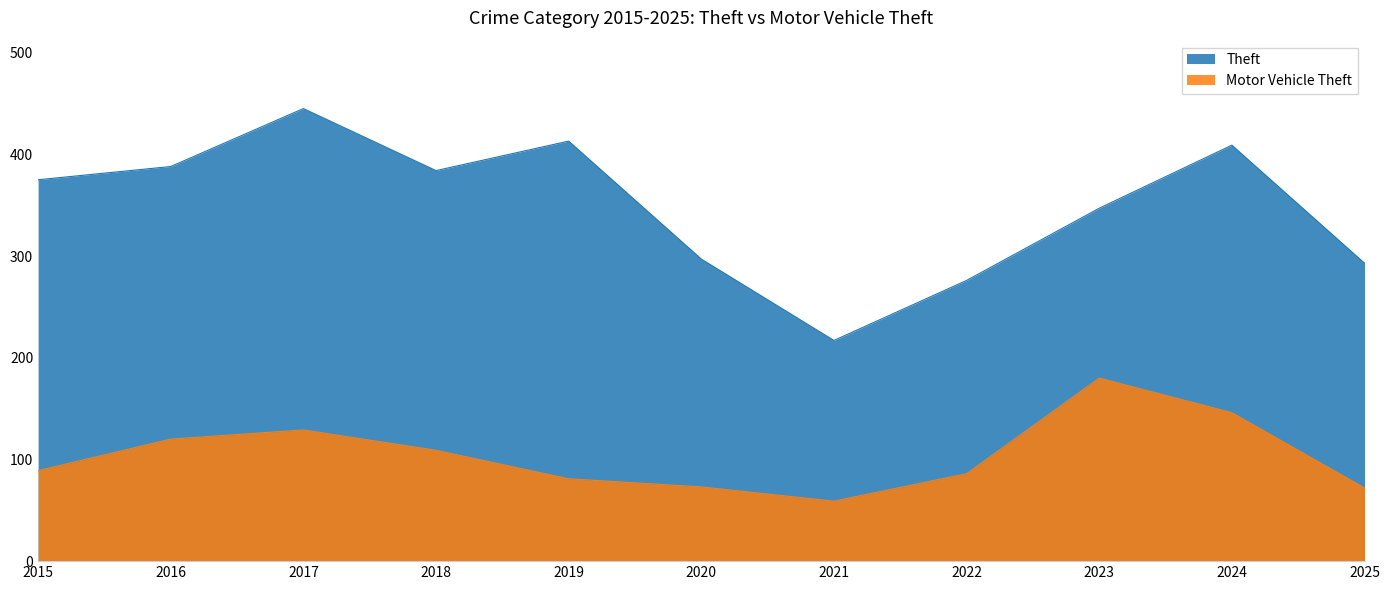

At which label is Motor Vehicle Theft closest to 119?

2016